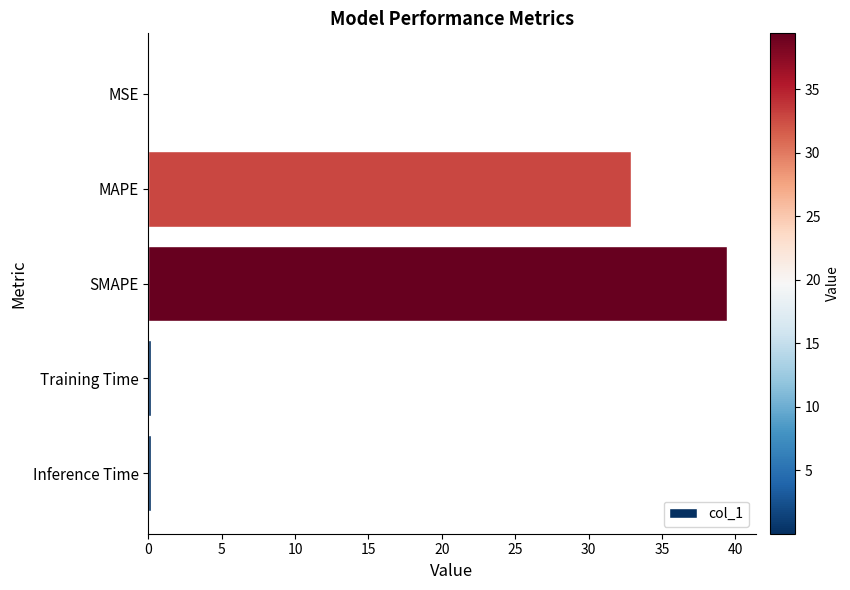

Which label corresponds to the largest value in the chart?

SMAPE